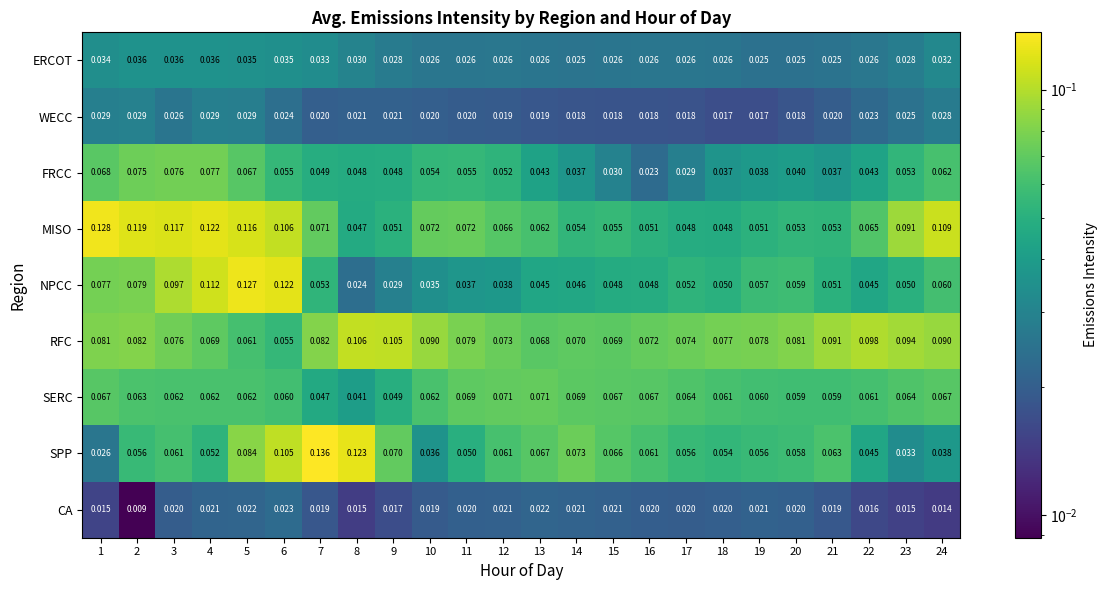

Which series has the largest range (max minus min)?

SPP